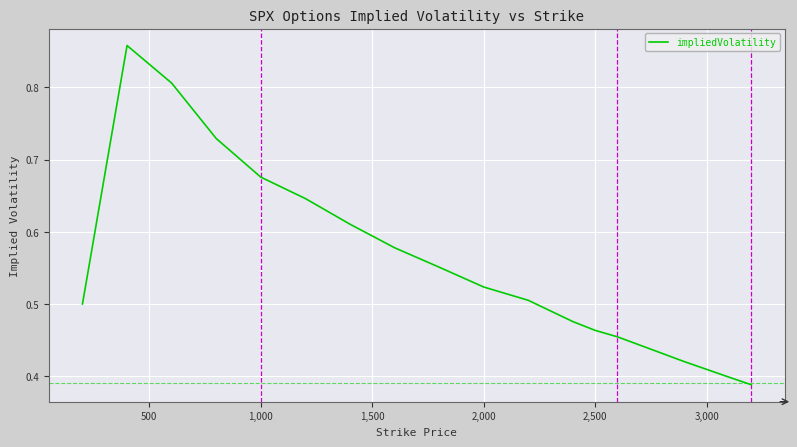

The chart shows a value of 0.1 at 2,500. True or false?

False